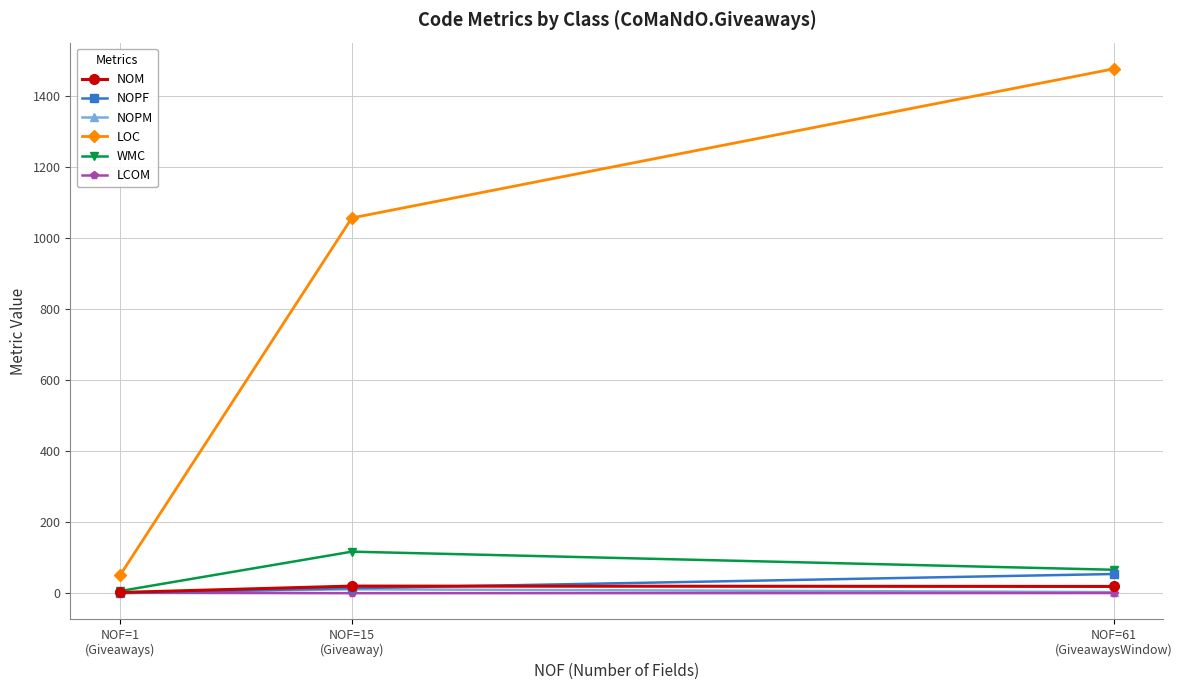

Is the value of NOPM at NOF=1
(Giveaways) greater than the value of NOM at NOF=61
(GiveawaysWindow)?

No